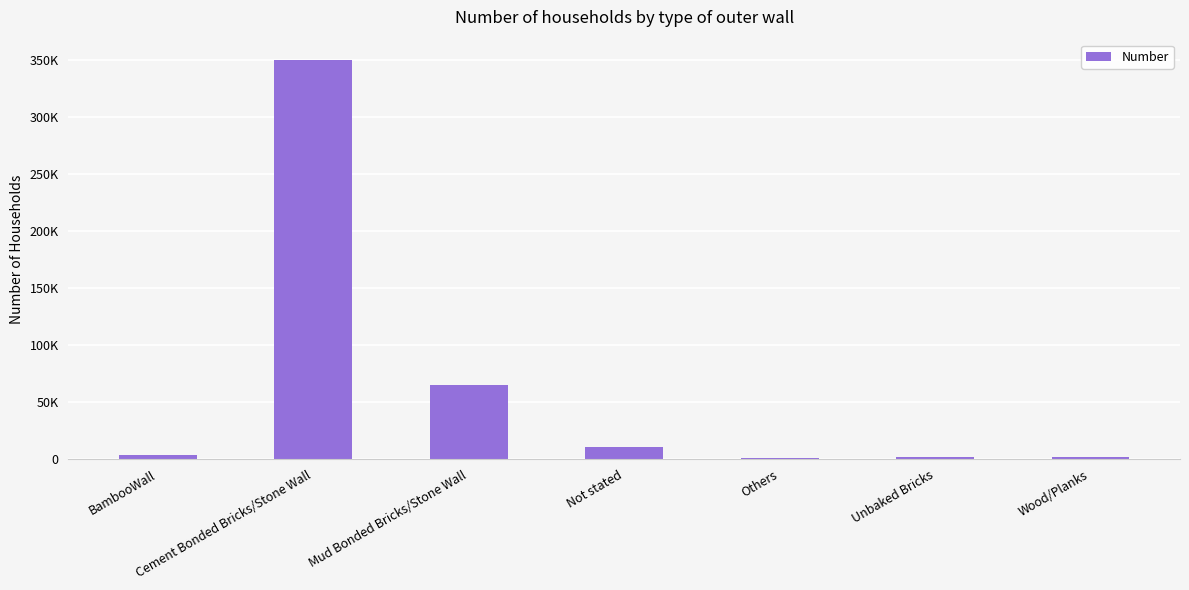

List the labels in order of value, largest first.

Cement Bonded Bricks/Stone Wall, Mud Bonded Bricks/Stone Wall, Not stated, BambooWall, Wood/Planks, Unbaked Bricks, Others